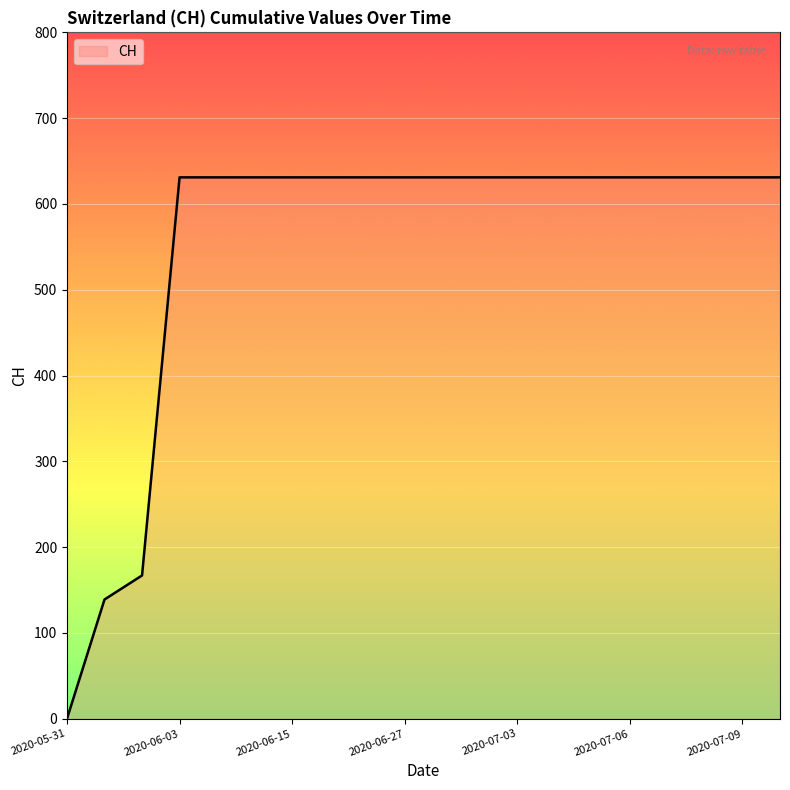

What is the difference between the maximum and second lowest values?

492